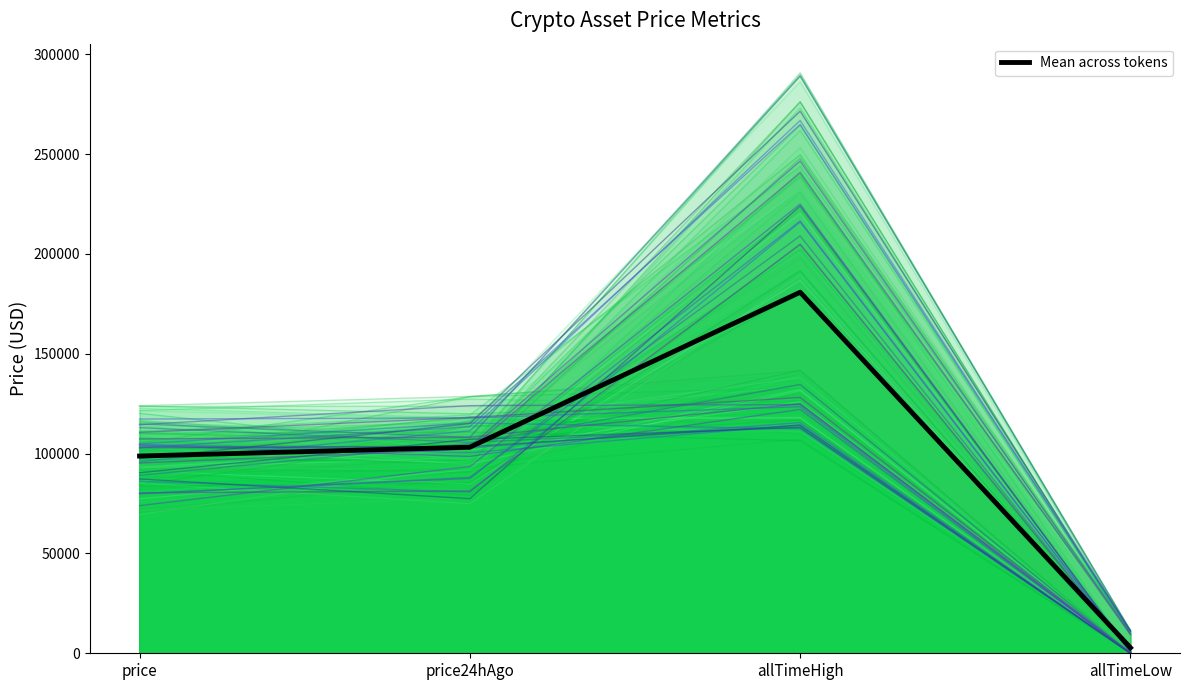

The value at price24hAgo is 60151.8. True or false?

False